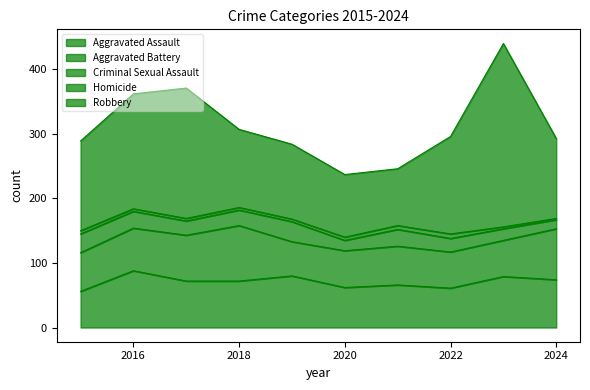

Which series has the largest range (max minus min)?

Robbery